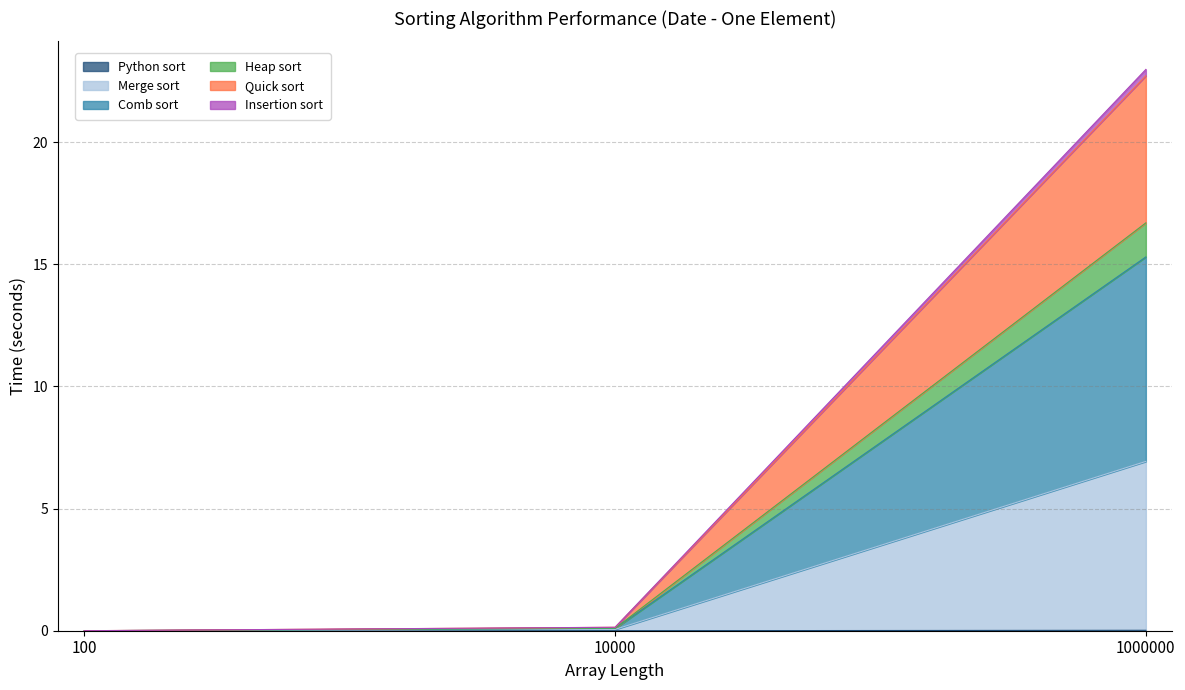

At which category is the sum across all series the highest?

1000000